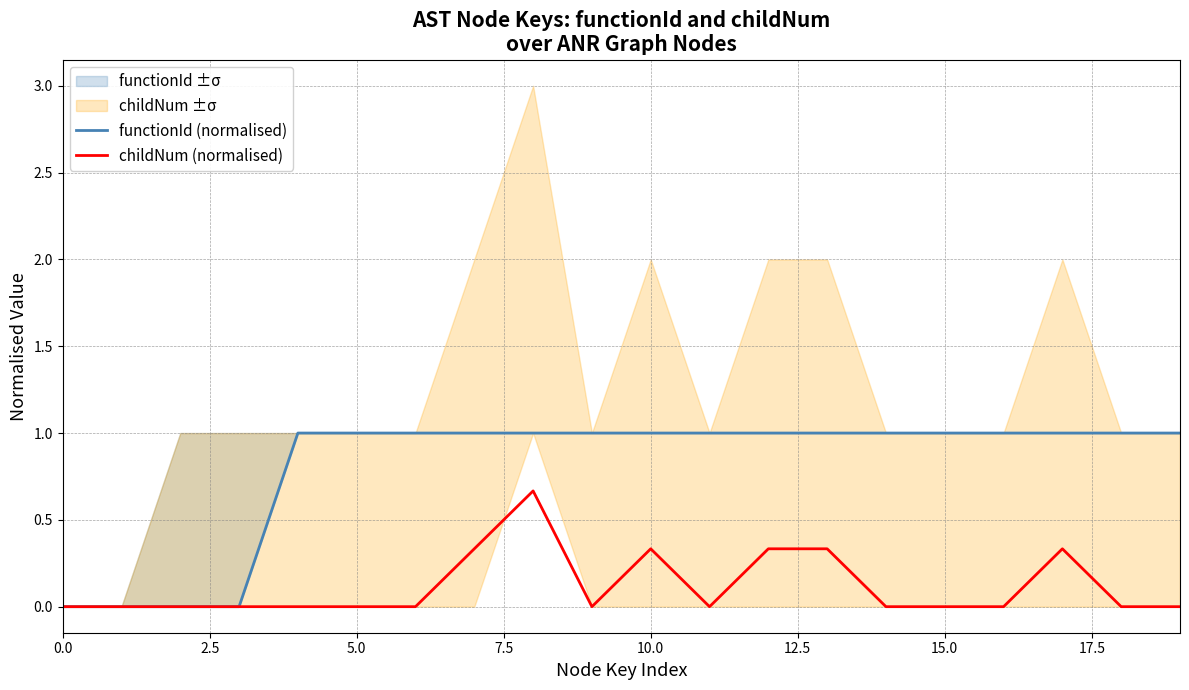

In childNum (normalised), how many points are higher than both neighbors (excluding endpoints)?

3